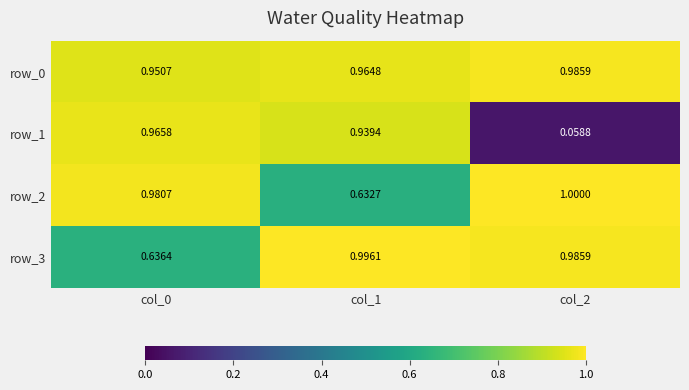

What is the maximum value for row_2?

1.0